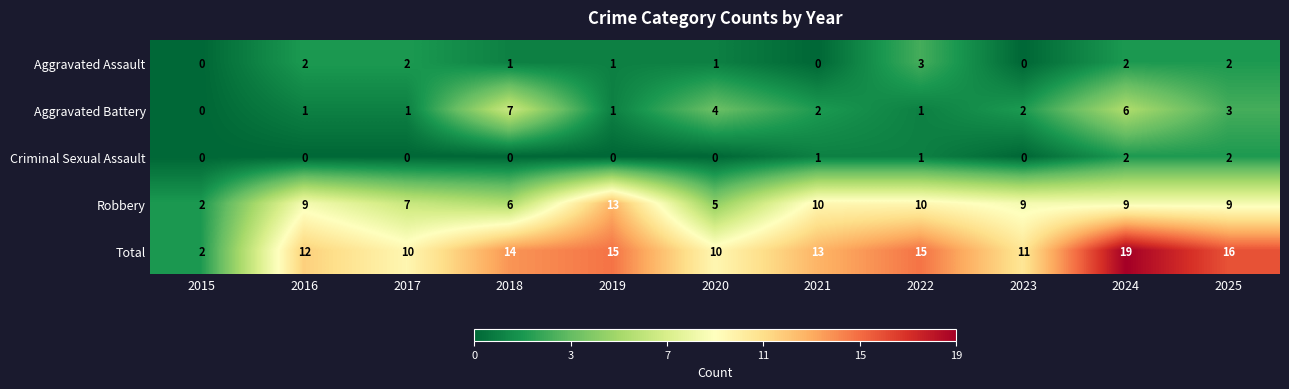

Count the number of data series in this chart.

5